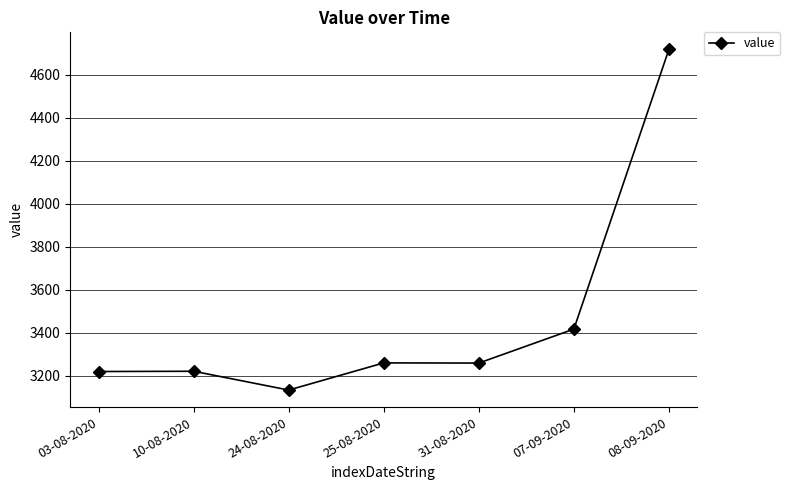

Between 07-09-2020 and 31-08-2020, which is larger?

07-09-2020